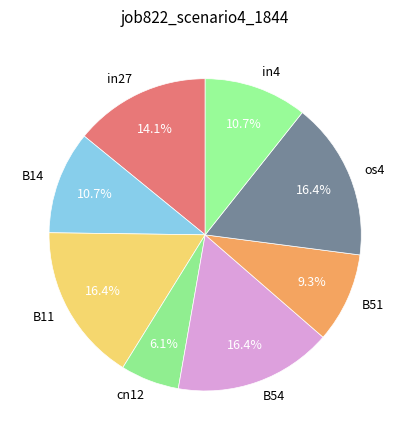

To the nearest percent, what portion does B54 represent?

16%